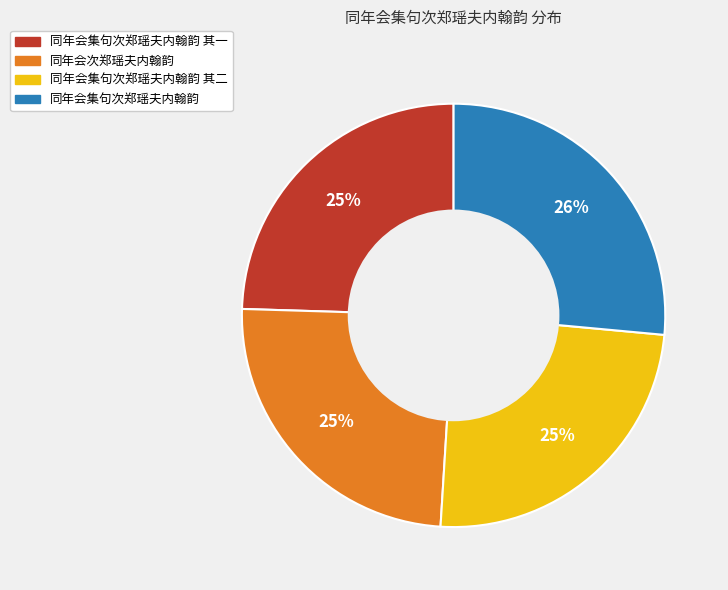

Is it true that 同年会集句次郑瑶夫内翰韵 其二 is 33% of the pie?

False